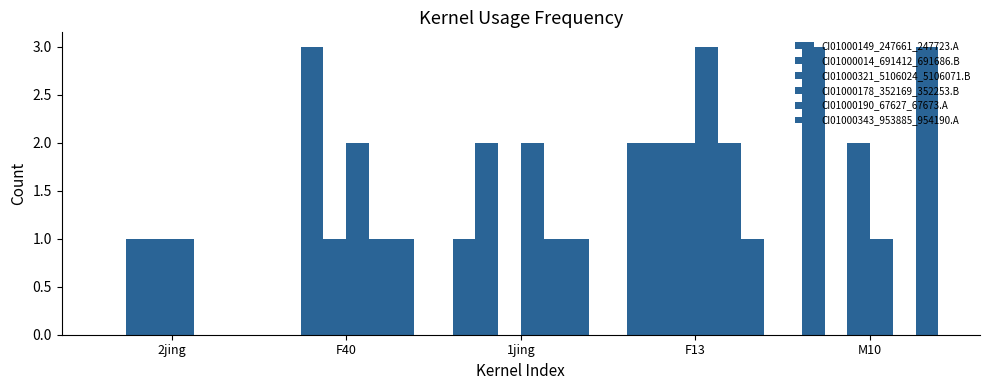

What is the highest value of the CI01000014_691412_691686.B series?

3